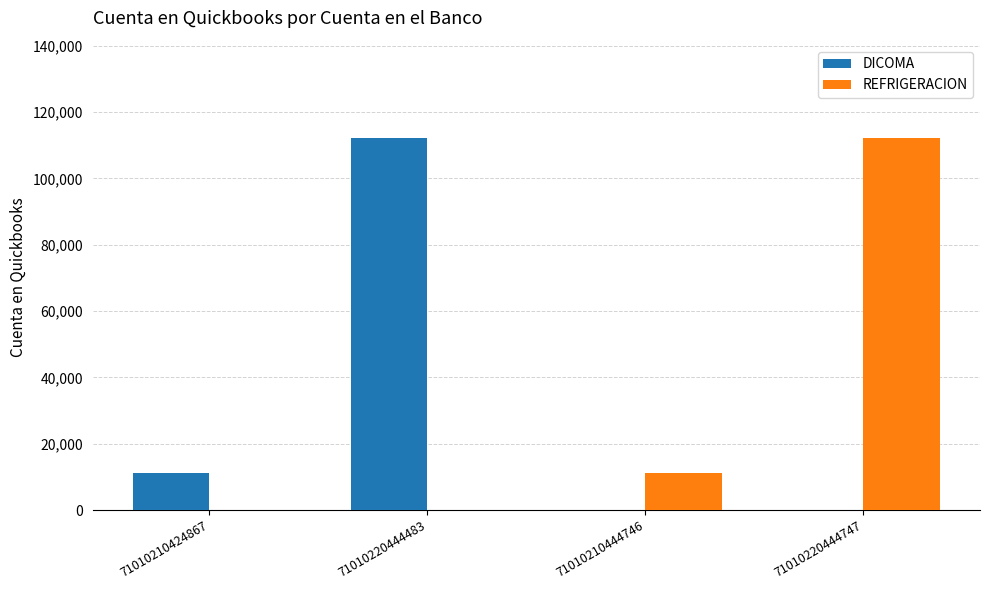

What is the sum of the DICOMA values at 71010210444746 and 71010210424867?

11251